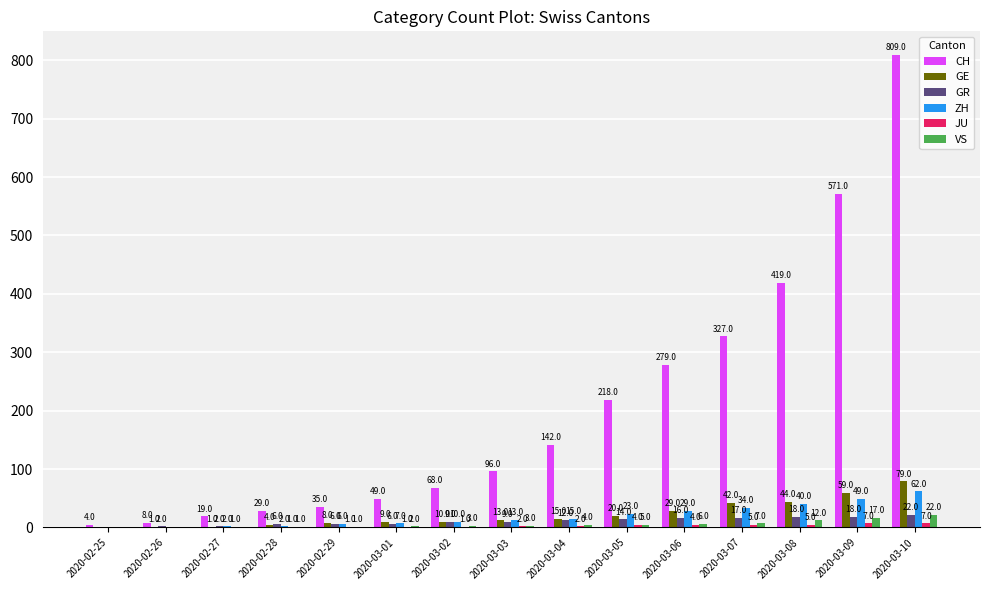

What is the greatest value displayed?

809